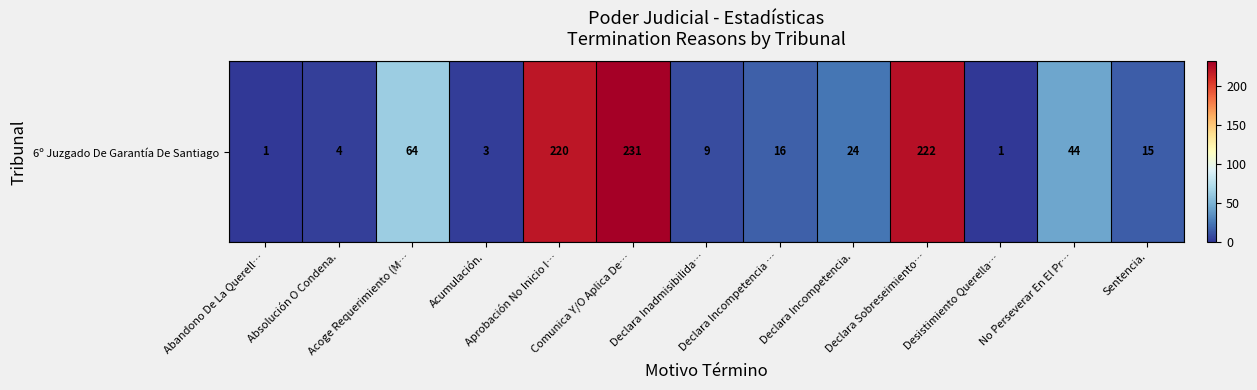

True or false: the data shows 77 at Aprobación No Inicio I….

False